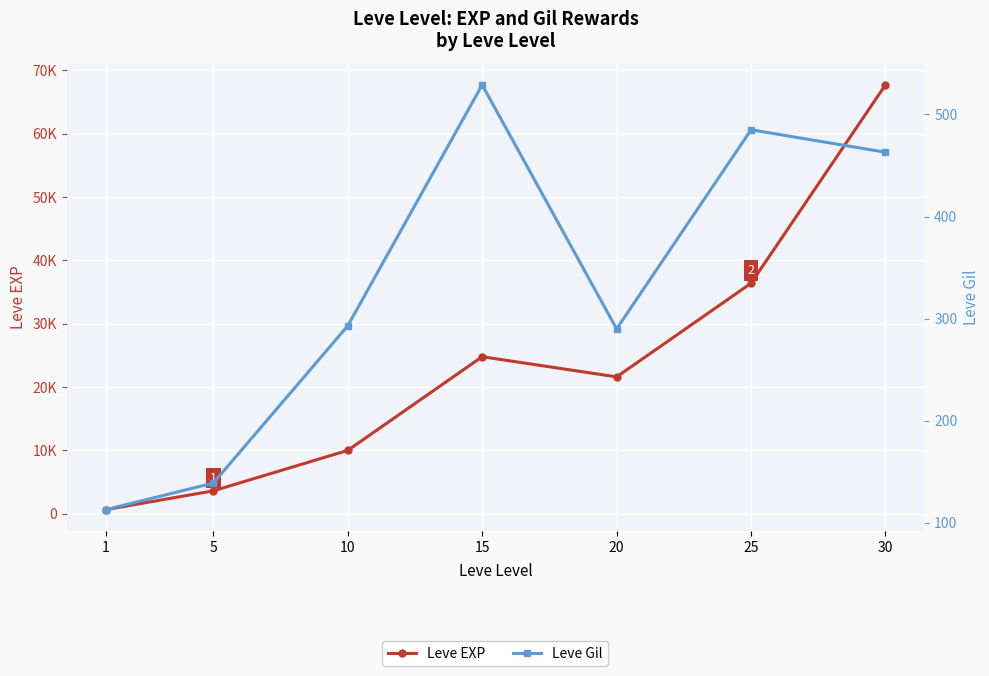

What is the value of the Leve Gil point at the 5th from the left?

290